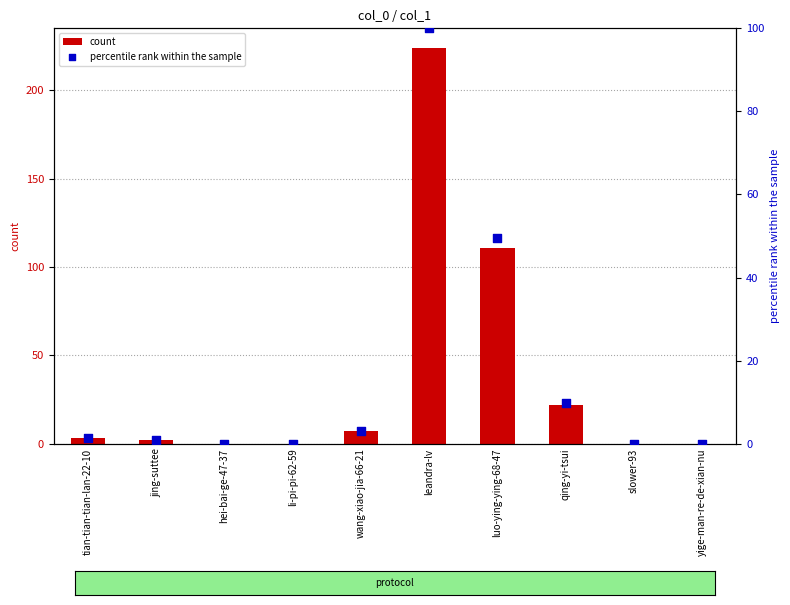

What is the total value across all series at wang-xiao-jia-66-21?

10.1